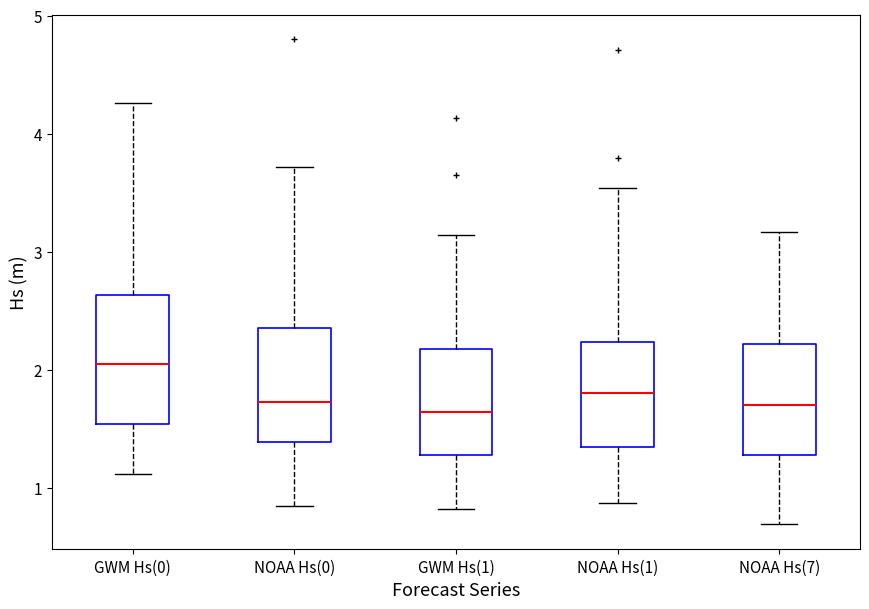

Reading left to right, transcribe this box plot: for each box, give where its median line is, the range the box spans, and where its two whiskers end, as read against the y-axis. The values are not printed on the chart, so give them approximately, as read against the axis.

GWM Hs(0): median 2.1, box 1.5 to 2.6, whiskers 1.1 to 4.3
NOAA Hs(0): median 1.7, box 1.4 to 2.4, whiskers 0.8 to 3.7
GWM Hs(1): median 1.6, box 1.3 to 2.2, whiskers 0.8 to 3.1
NOAA Hs(1): median 1.8, box 1.3 to 2.2, whiskers 0.9 to 3.5
NOAA Hs(7): median 1.7, box 1.3 to 2.2, whiskers 0.7 to 3.2